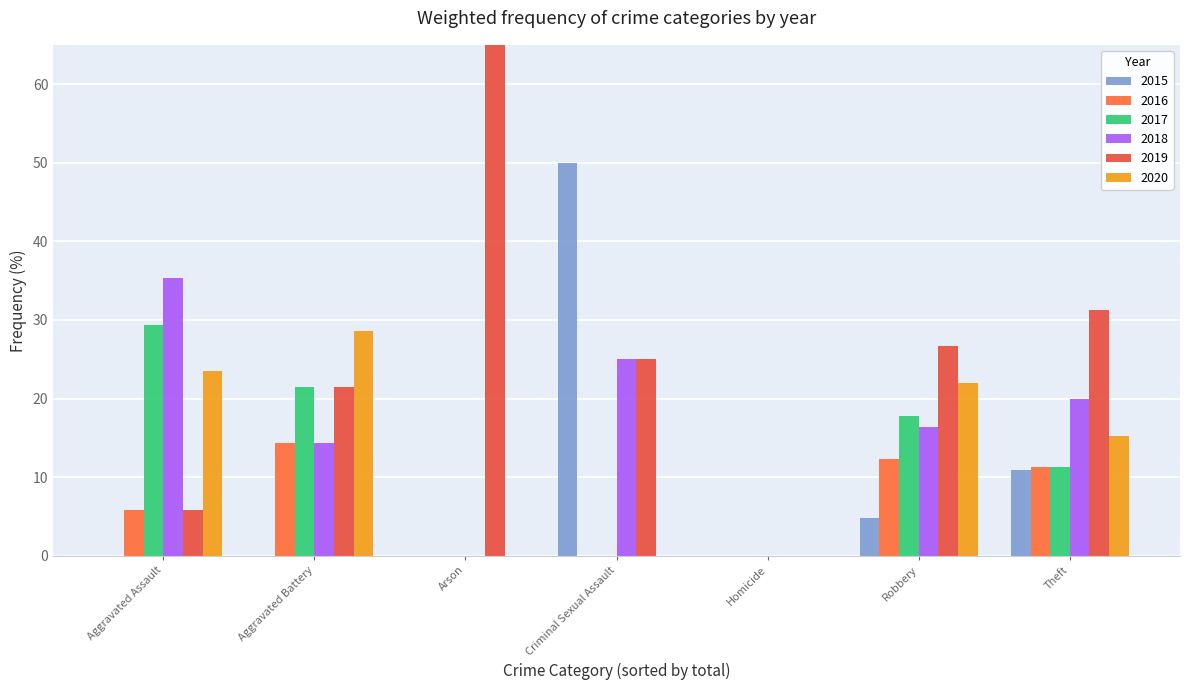

Which has a higher value, Arson or Homicide?

Arson